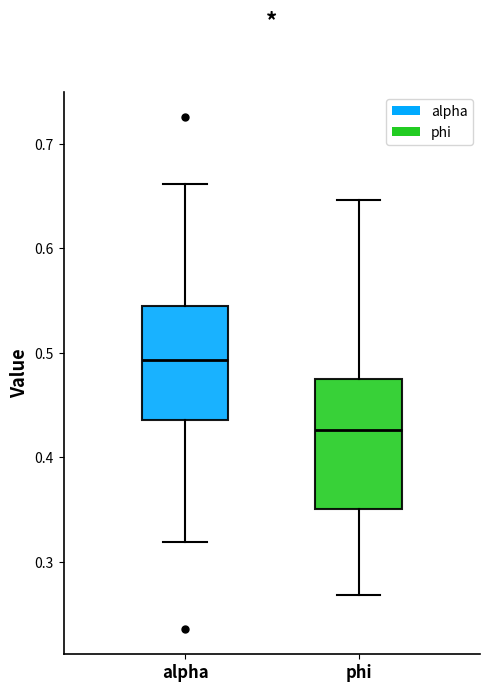

Reading left to right, read every box against the y-axis: the position of its median line, the range the box covers, and the ends of its whiskers. The values are not printed on the chart, so give them approximately, as read against the axis.

alpha: median 0.49, box 0.44 to 0.54, whiskers 0.32 to 0.66
phi: median 0.43, box 0.35 to 0.47, whiskers 0.27 to 0.65